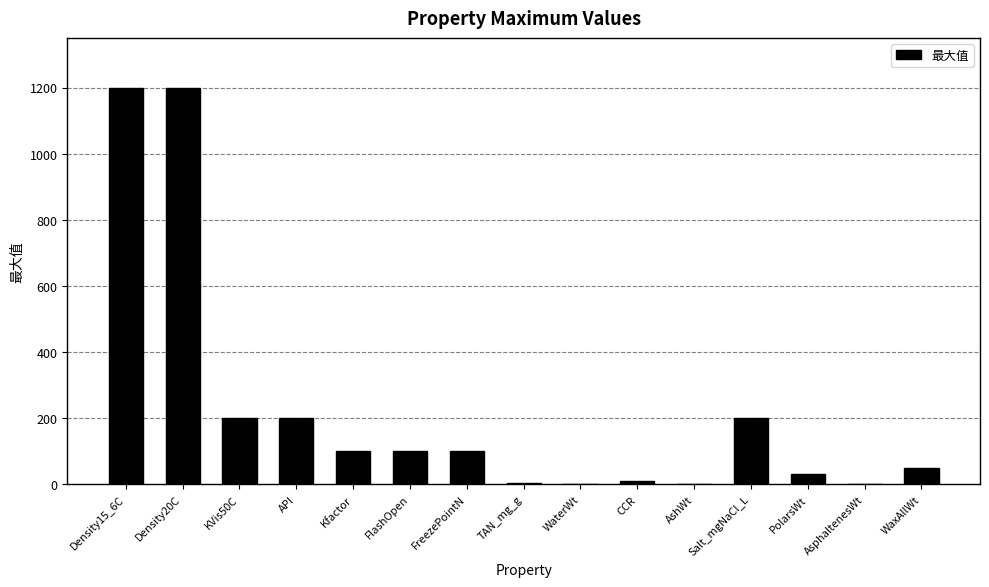

What is the change in value from WaterWt to WaxAllWt?

+48